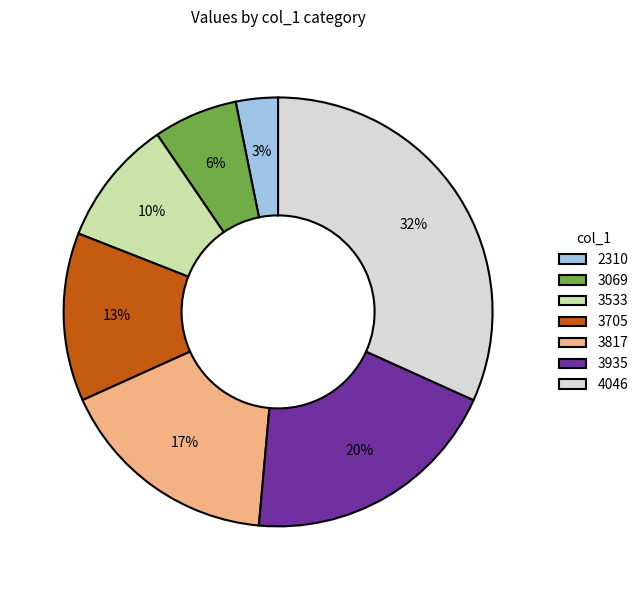

Which slice is the largest?

4046